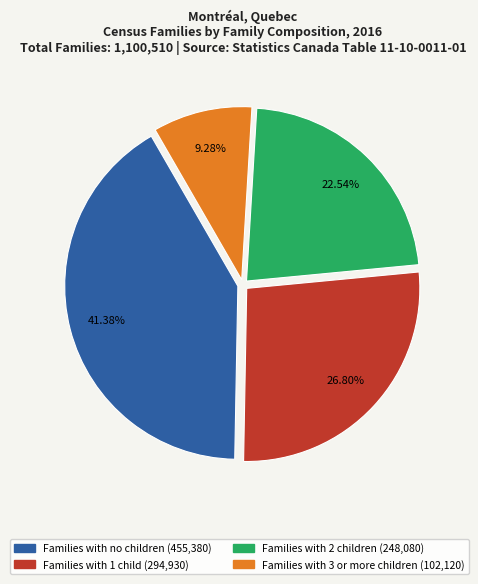

What is the ratio of the value at Families with 2 children to the value at Families with 1 child?

0.8